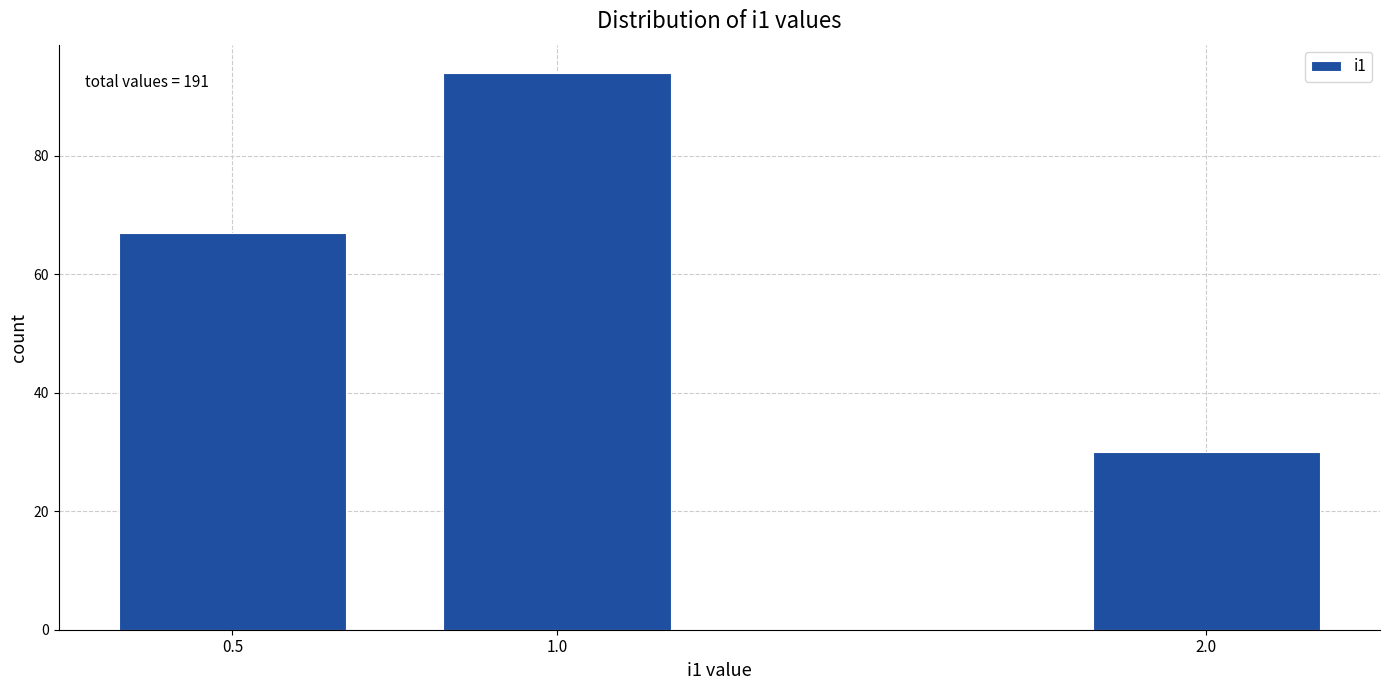

Reading left to right, list all the values displayed in this chart.

67	94	30